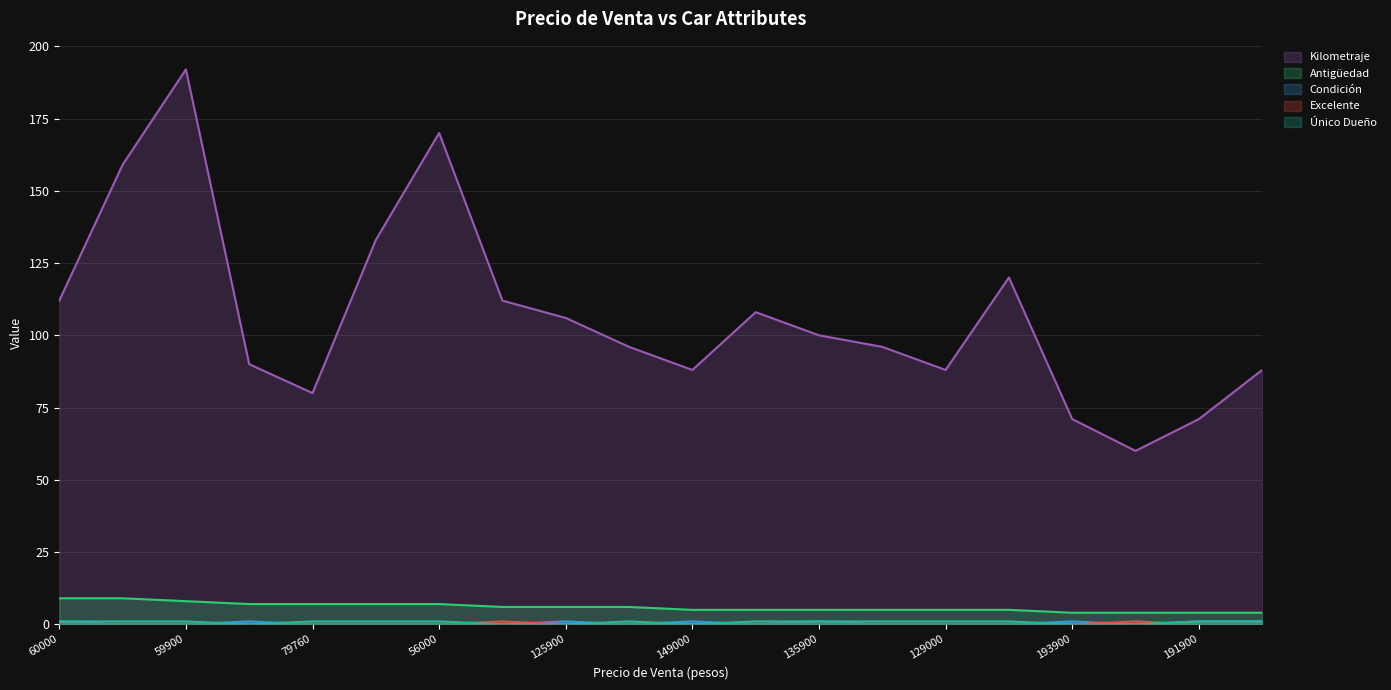

How many values in Excelente are above zero?

2